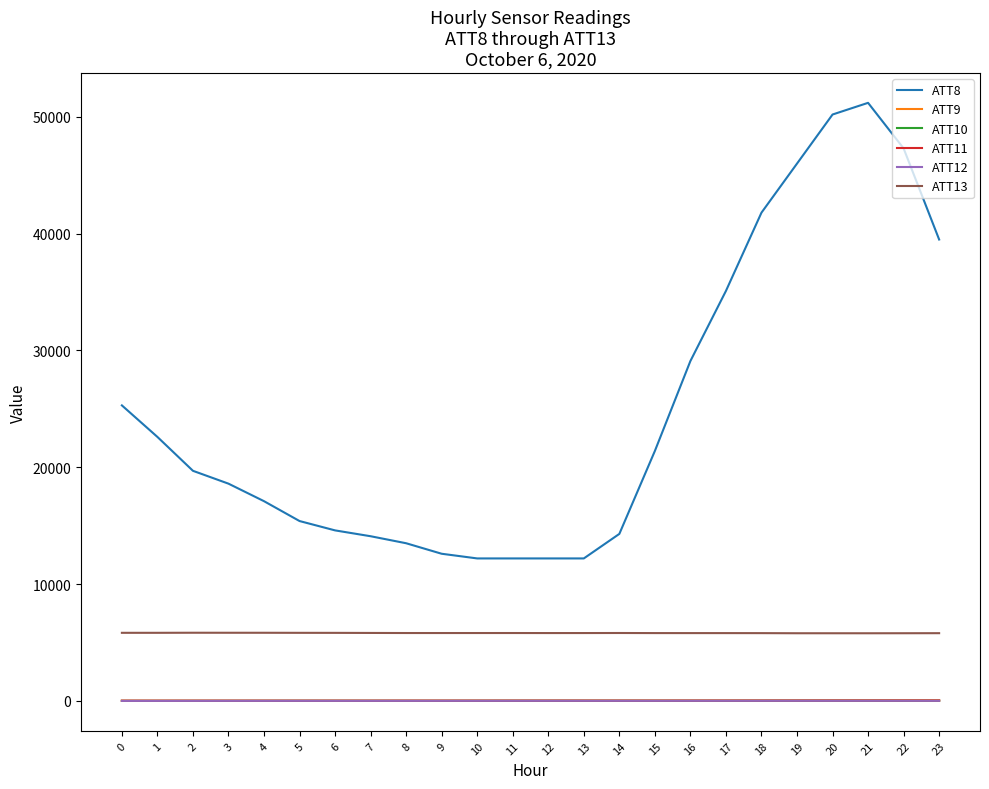

Is the value of ATT8 at 19 greater than the value of ATT10 at 15?

Yes